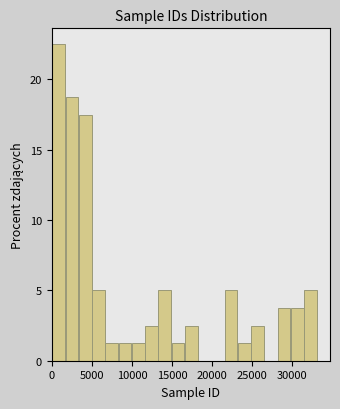

Read against the x-axis, roughly where is the centre of the tallest bar?

1000